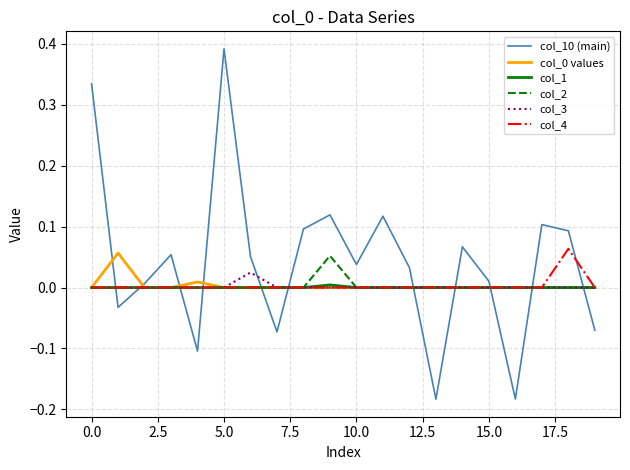

True or false: col_10 (main) and col_3 cross at least once.

True